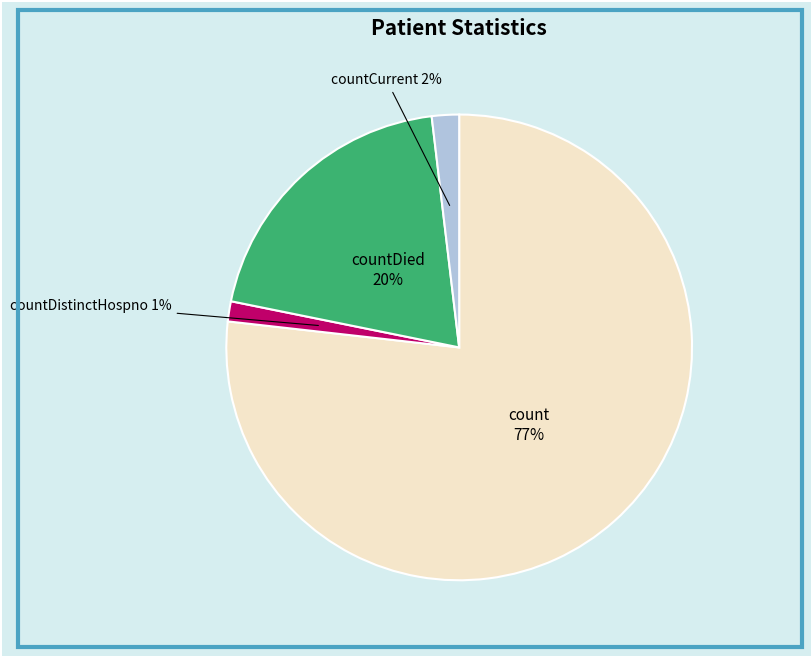

Combined, do count and countCurrent account for over 50%?

Yes